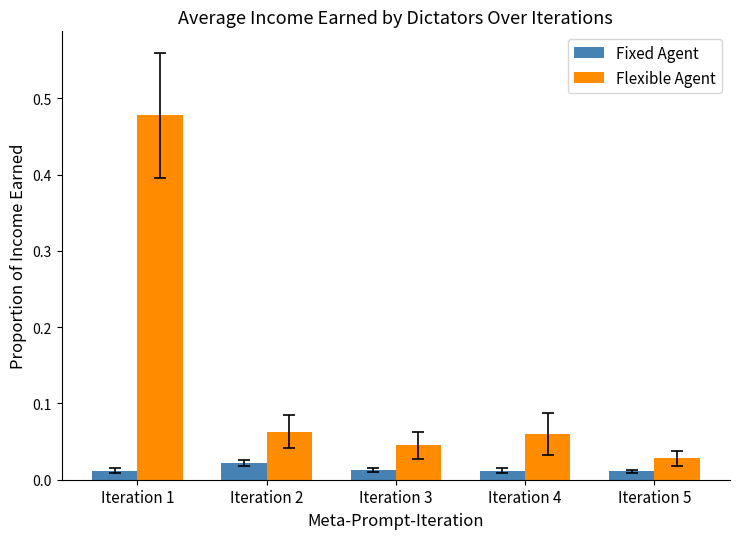

Rank the series by their maximum value, from highest to lowest.

Flexible Agent, Fixed Agent